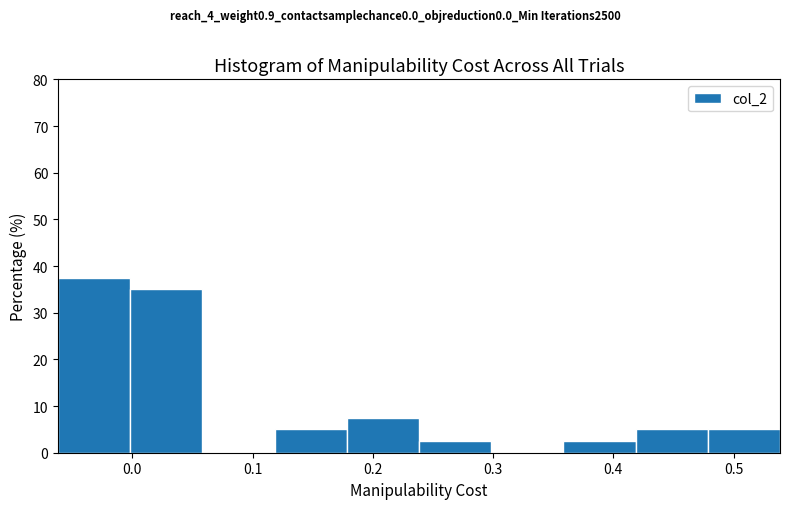

What is the height of the bar covering 0.12 to 0.18 on the x-axis? Neither the bar edges nor the heights are printed on the chart, so give them approximately, as read against the axes.

5